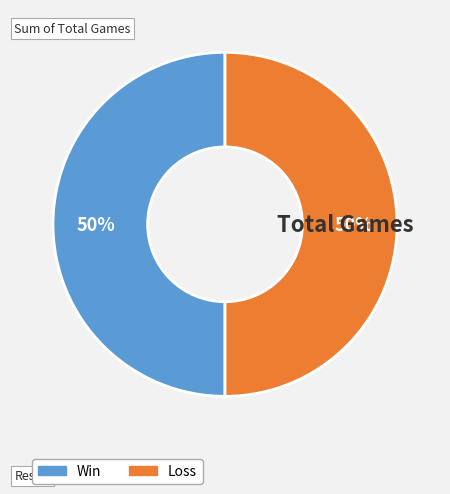

To the nearest percent, what is the average slice percentage?

50%